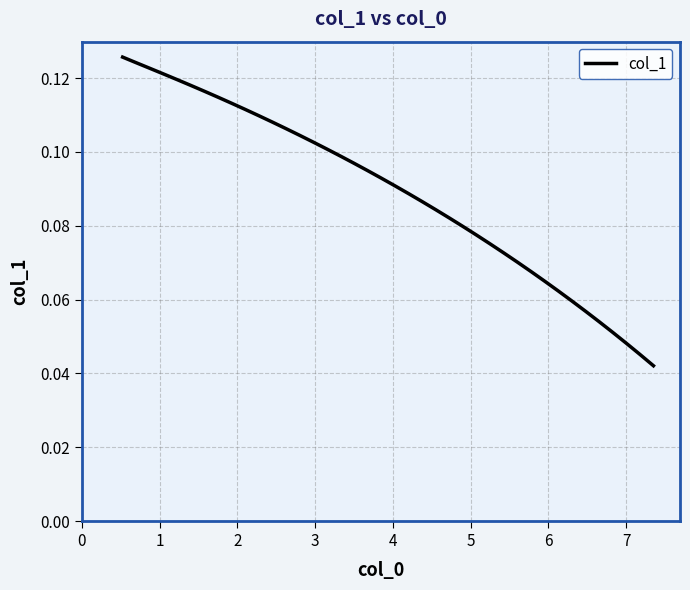

Does the chart have visible grid lines?

Yes